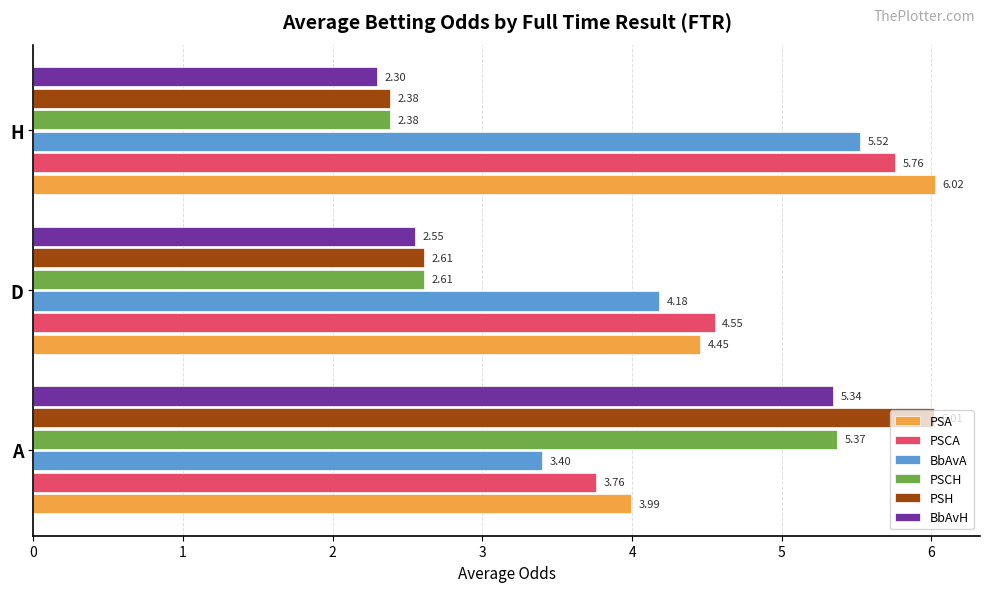

Where is PSCH nearest to the value 3?

D